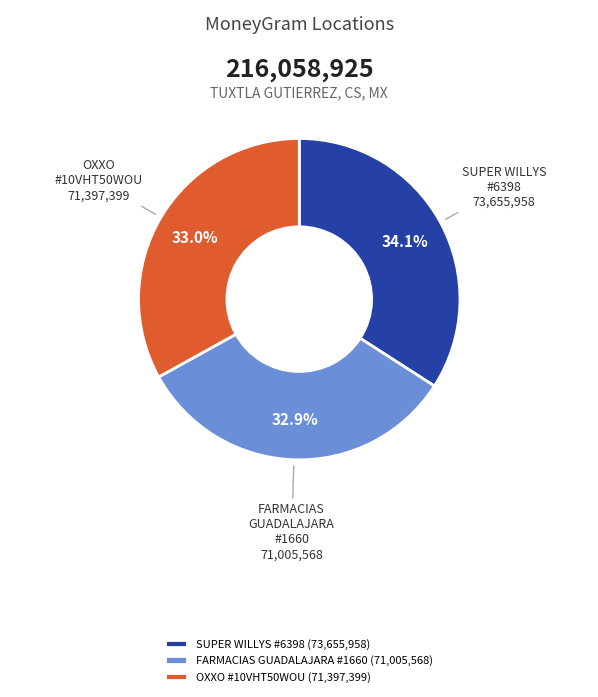

Is there any slice that represents more than half of the pie?

No